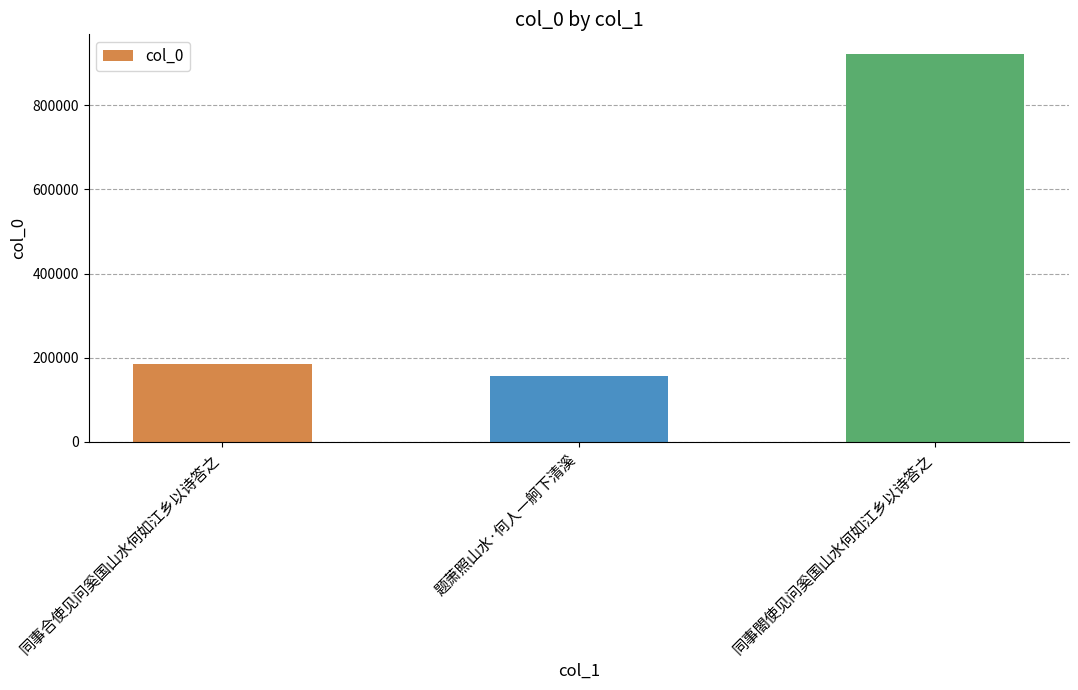

What value does the data have at 同事合使见问奚国山水何如江乡以诗答之?

183516